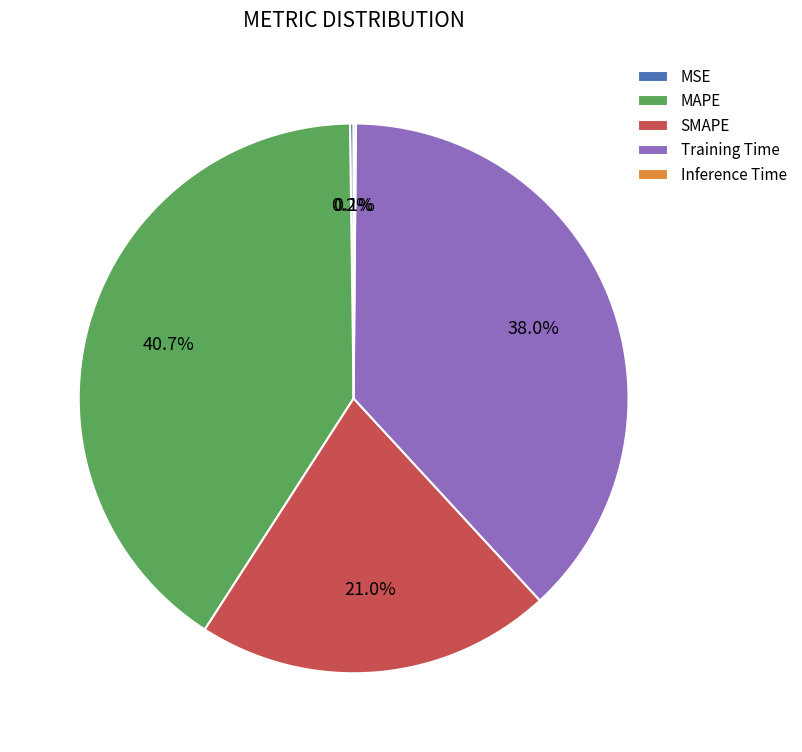

Combined, do MAPE and SMAPE account for over 50%?

Yes